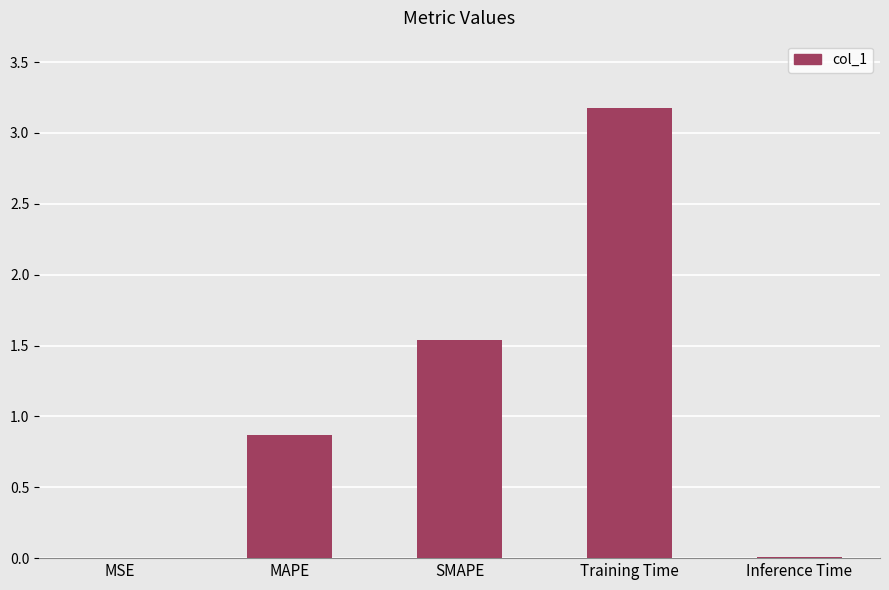

Read the value at MAPE.

0.9